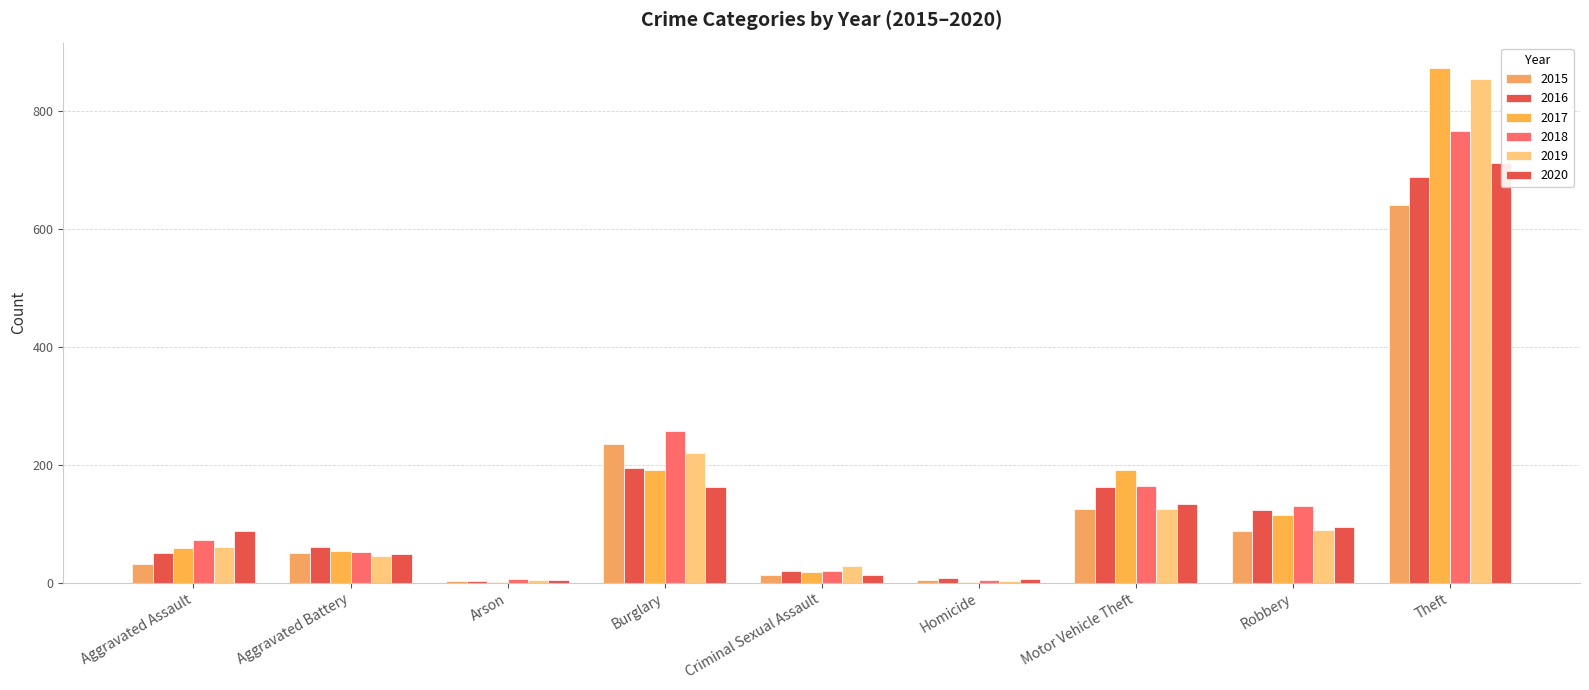

At which label does 2016 first exceed 60?

Burglary